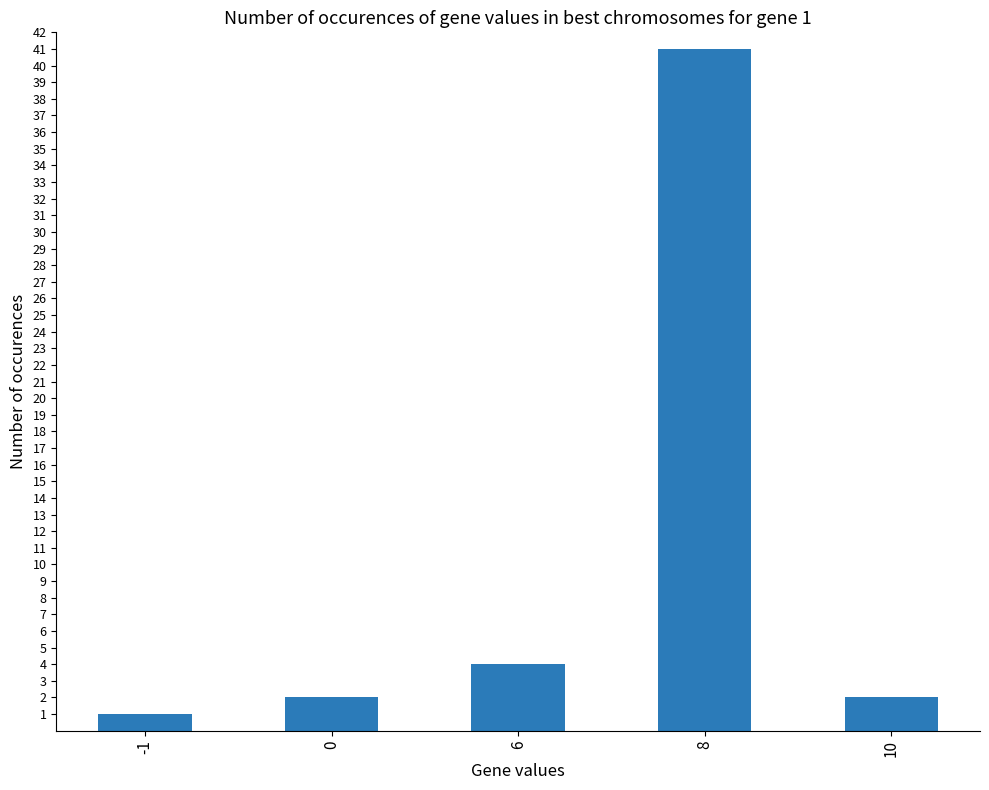

What is the sum of all values?

50